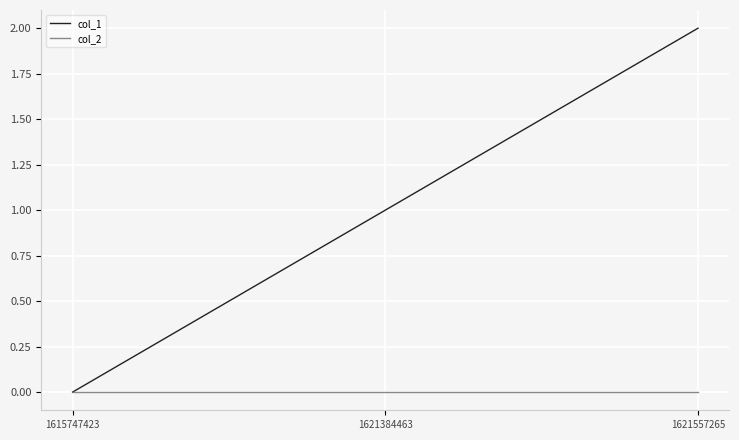

Is it true that col_1 equals 0 at 1615747423?

True